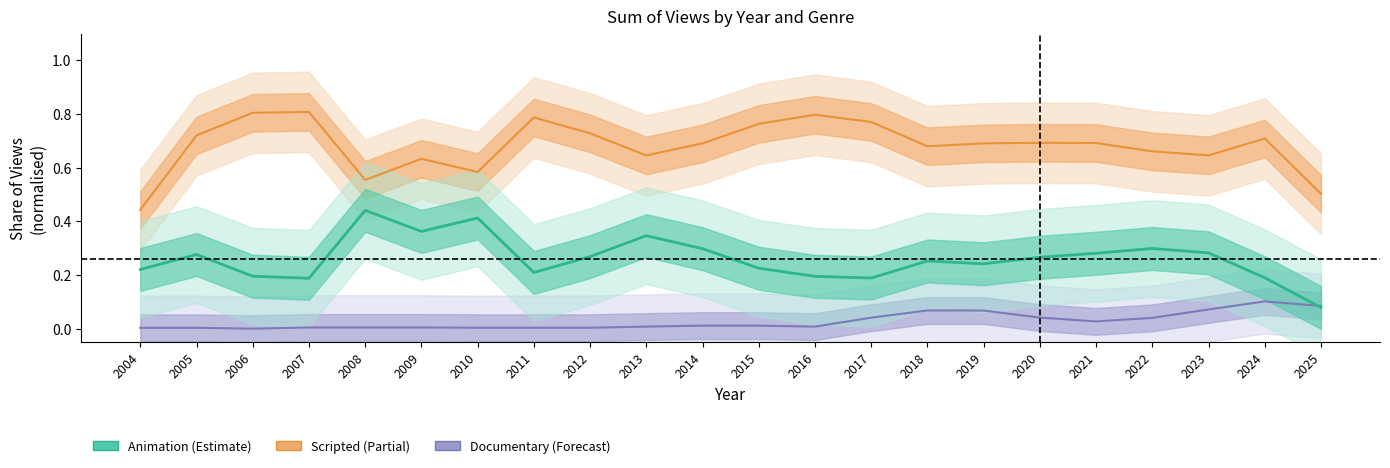

How many interior local valleys does the Documentary series have?

3